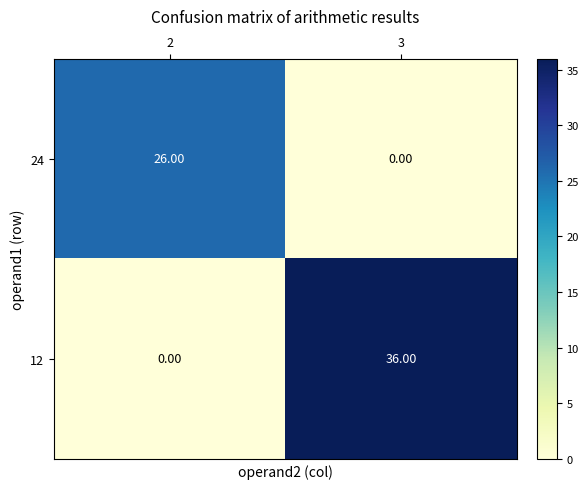

Between 2 and 3, which series saw the biggest shift?

12